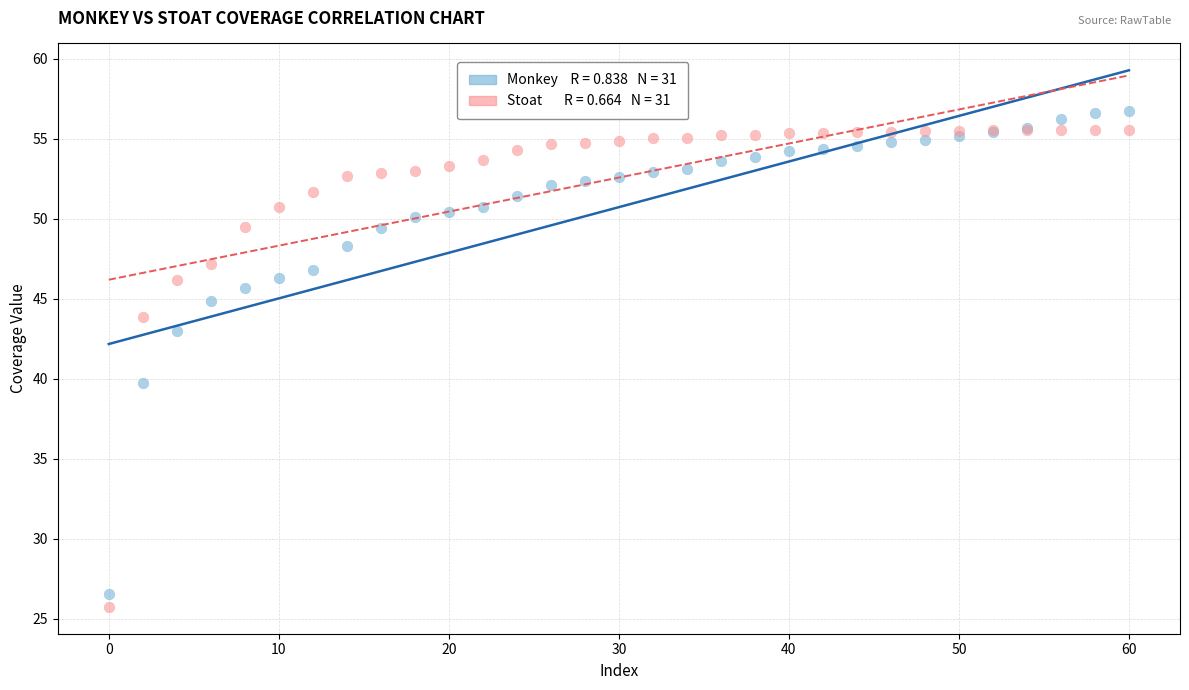

Across all series, what Y value is closest to 41?

39.7